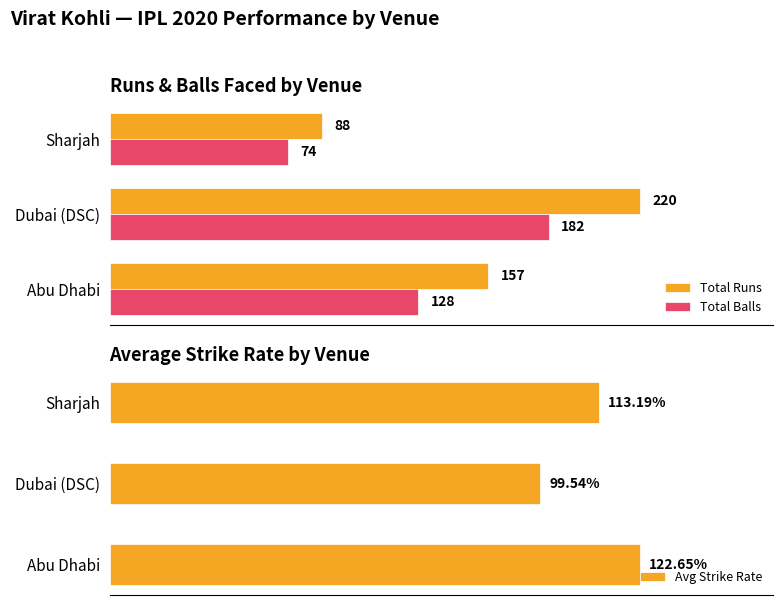

Rank the series by their average value, from highest to lowest.

Total Runs, Total Balls, Avg Strike Rate